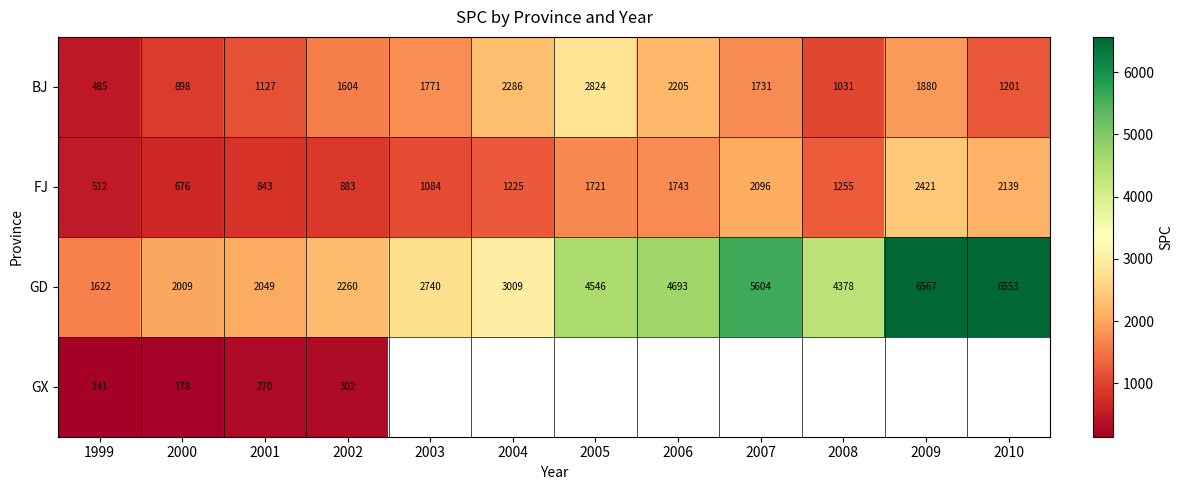

The FJ series shows 1083.8 at 2003. True or false?

True